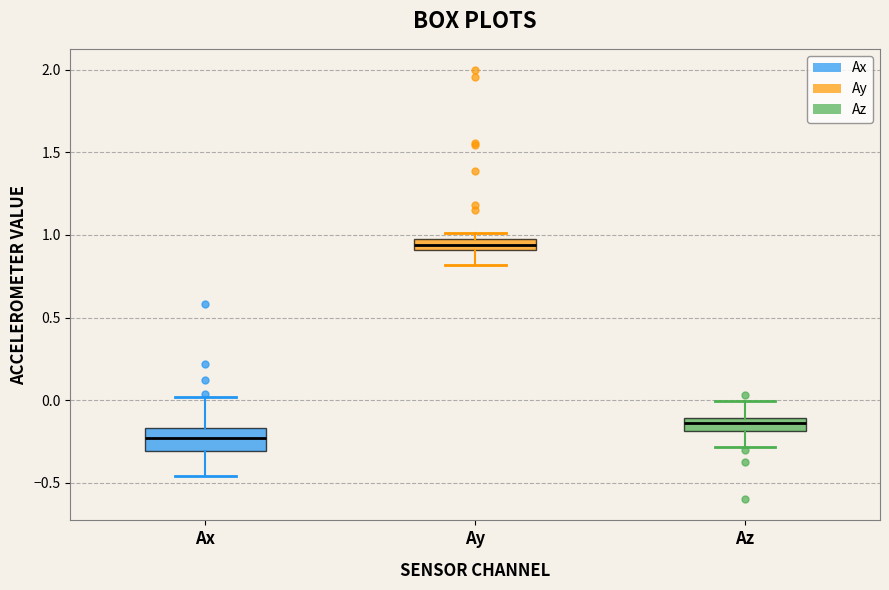

Which box is the tallest, from its lower edge to its upper edge?

Ax